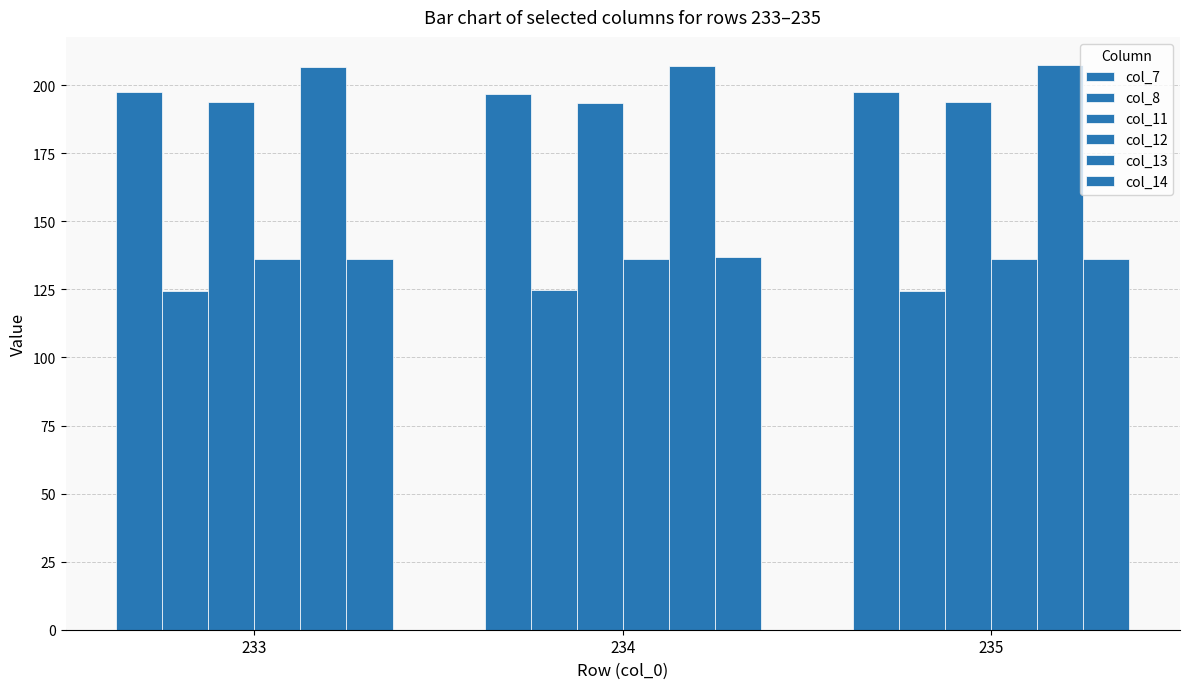

How many categories are shown in the chart?

3